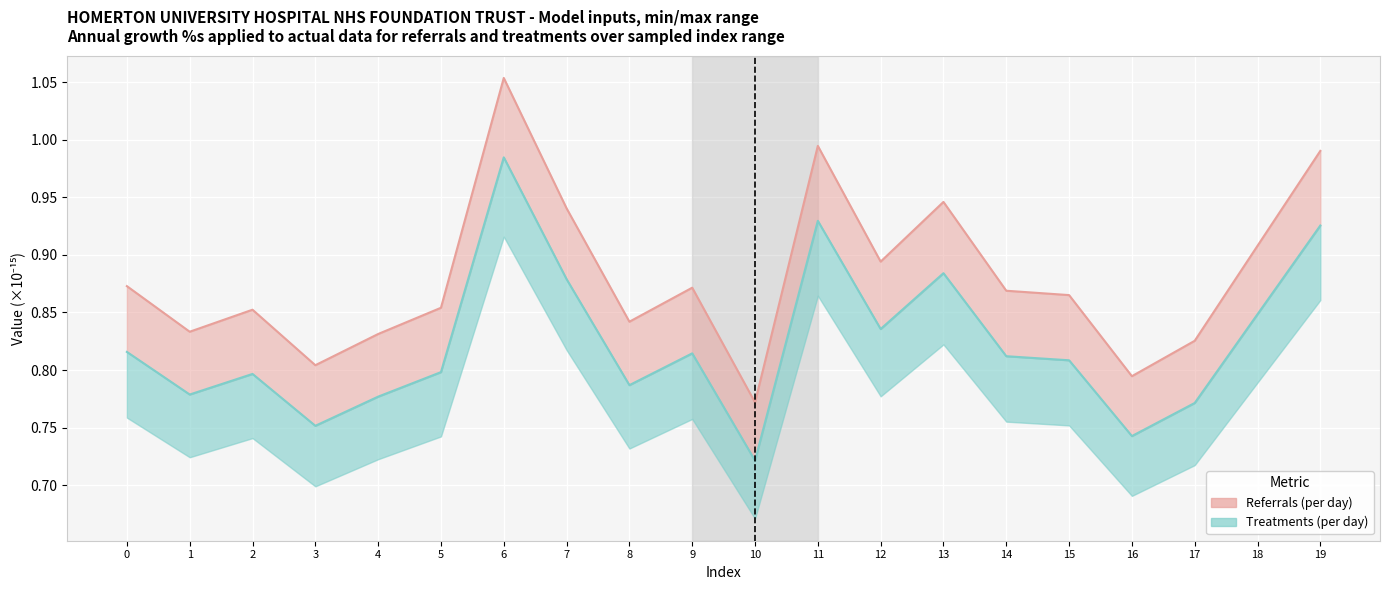

How many lines are shown in the chart?

2